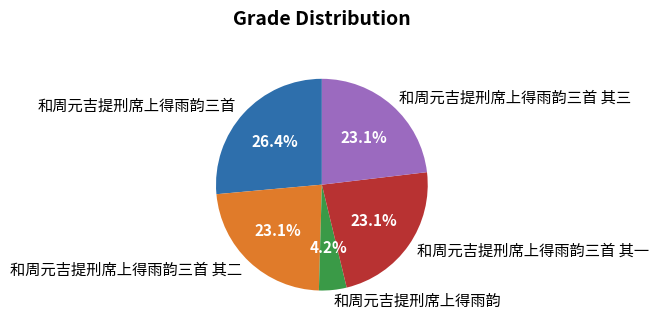

Is 和周元吉提刑席上得雨韵 the majority of the pie?

No